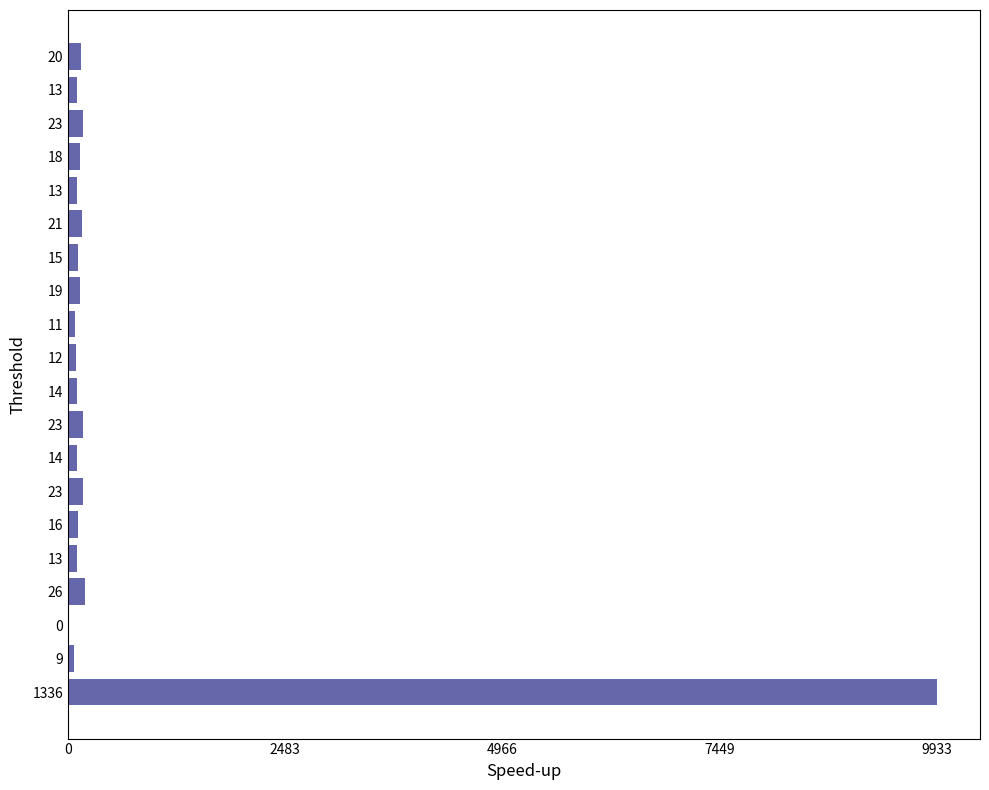

How many data points does each series have?

20